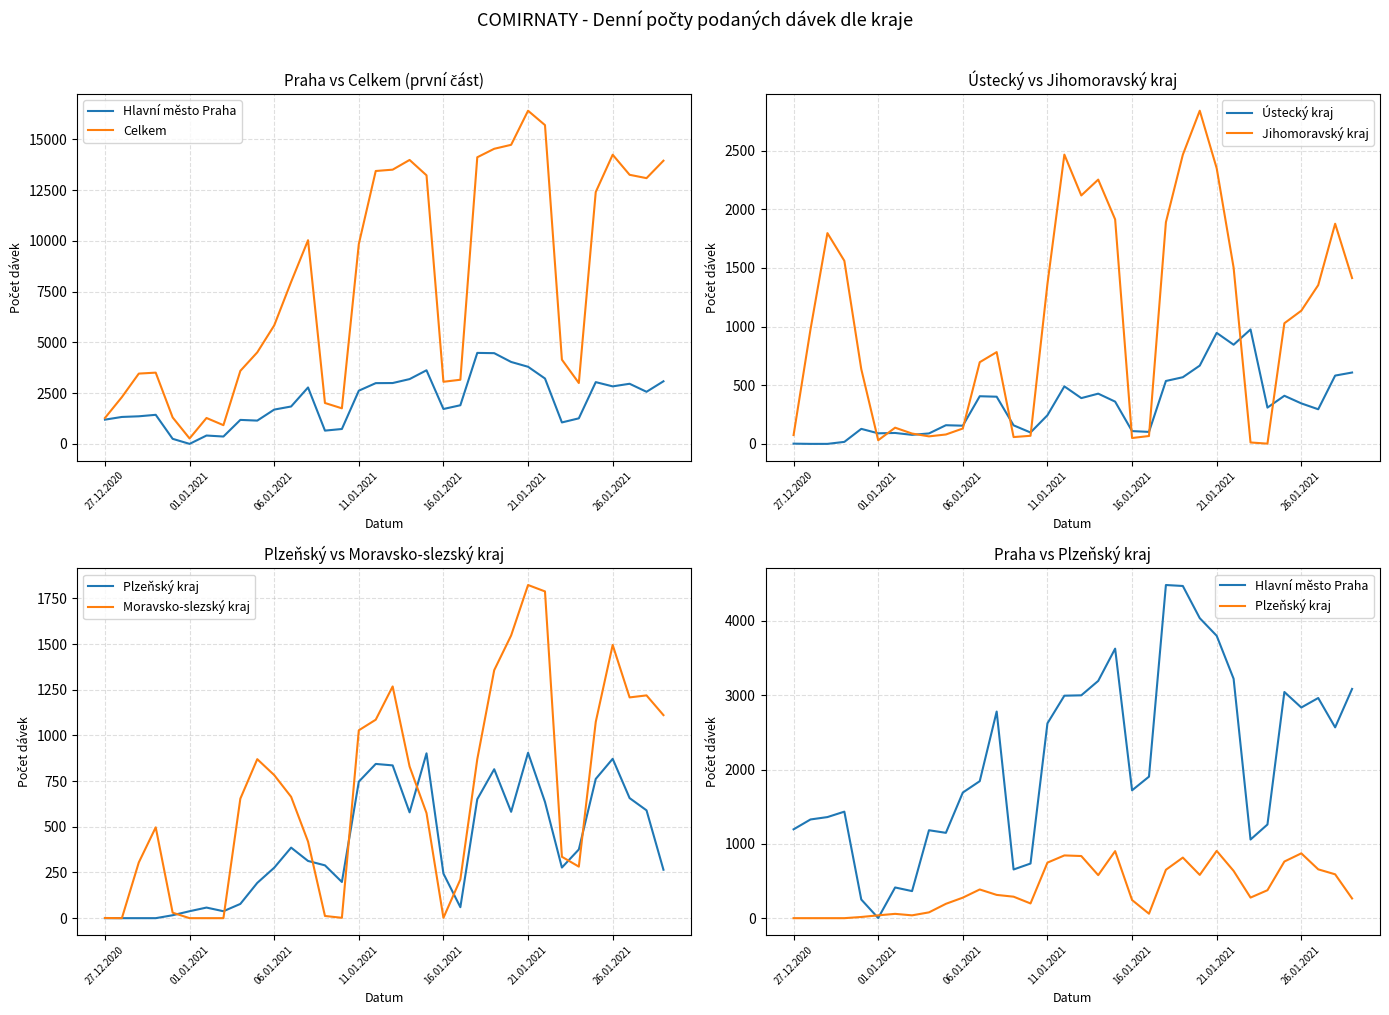

True or false: Ústecký kraj has a value of 1318 at 21.01.2021.

False